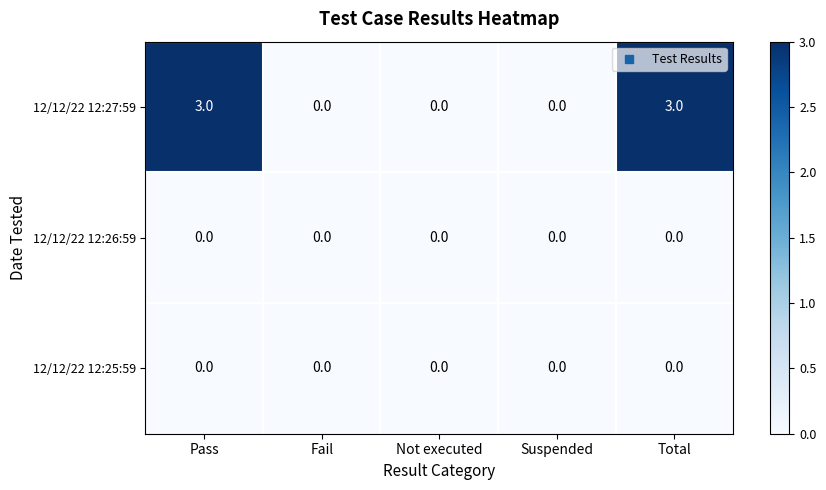

Which series has the widest spread of values?

12/12/22 12:27:59